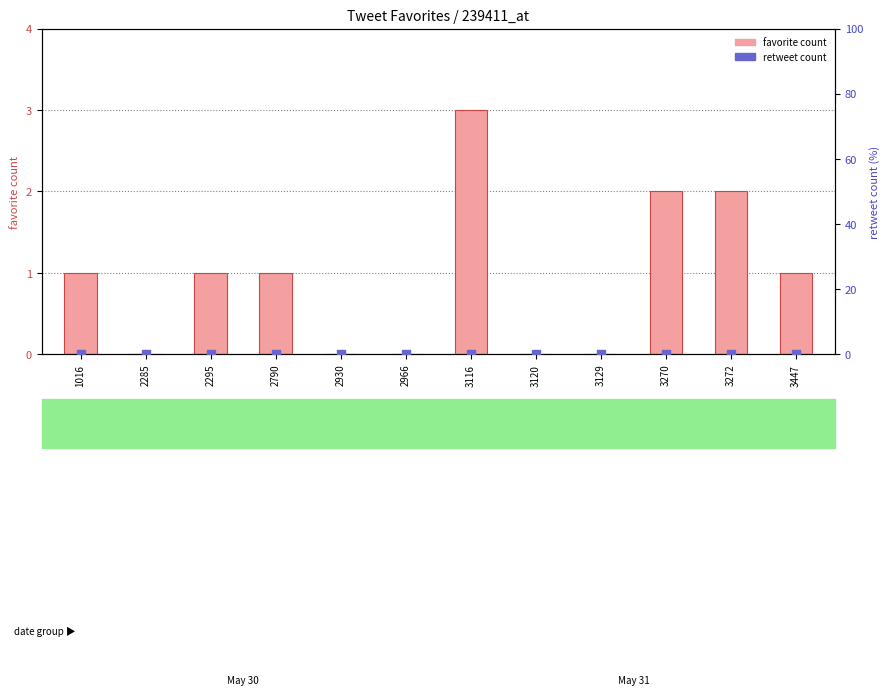

At which category is the sum across all series the highest?

3116